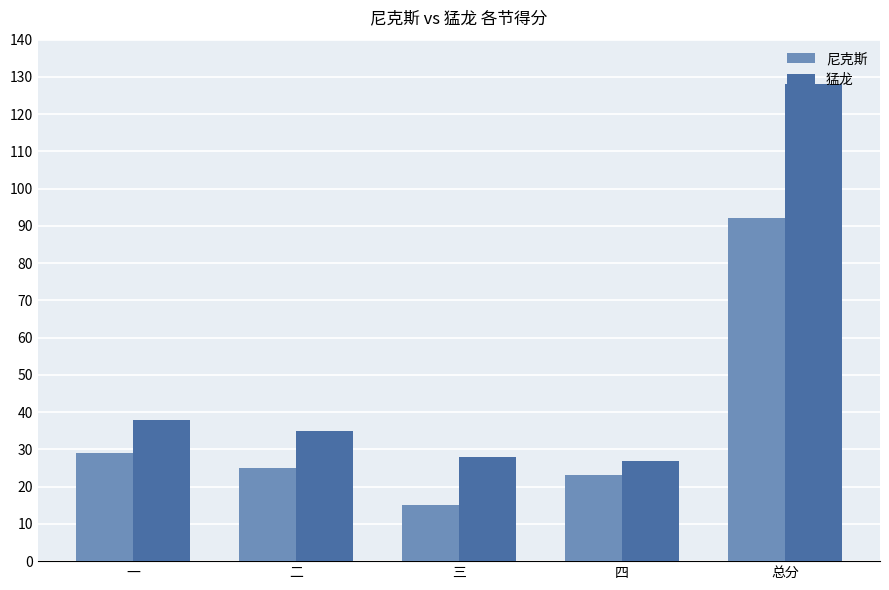

At which category is the sum across all series the highest?

总分